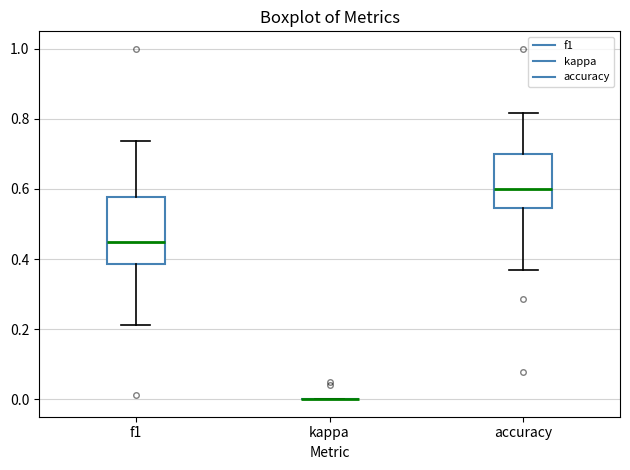

Reading left to right, read every box against the y-axis: the position of its median line, the range the box covers, and the ends of its whiskers. The values are not printed on the chart, so give them approximately, as read against the axis.

f1: median 0.46, box 0.38 to 0.58, whiskers 0.22 to 0.74
kappa: box collapsed to a line at 0.00, whiskers 0.00 to 0.00
accuracy: median 0.60, box 0.54 to 0.70, whiskers 0.36 to 0.82